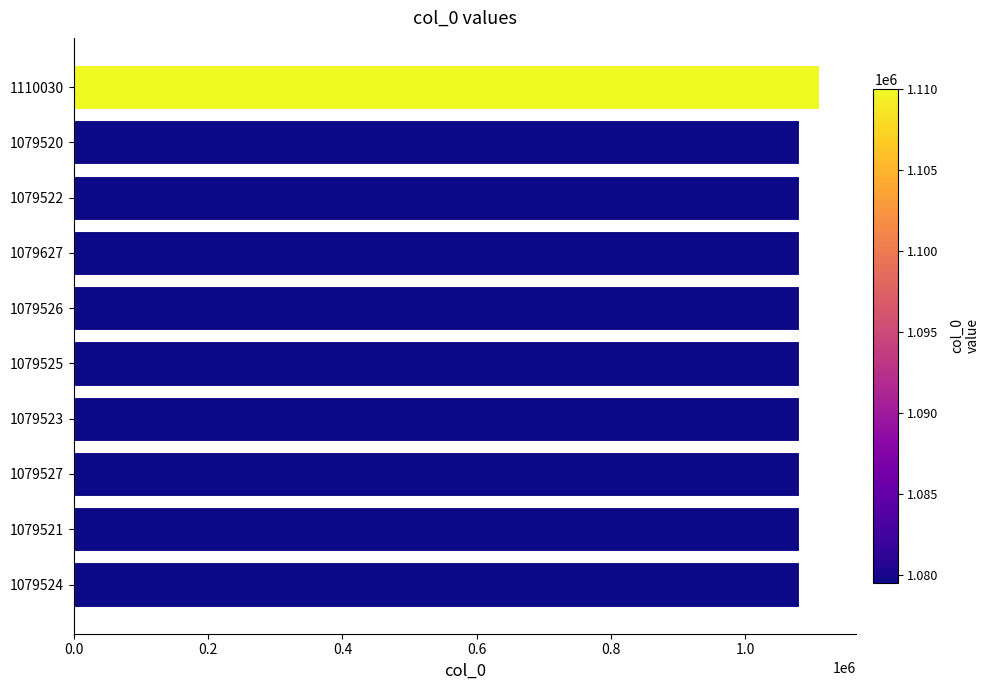

What is the ratio of the value at 1079522 to the value at 1079521?

1.0